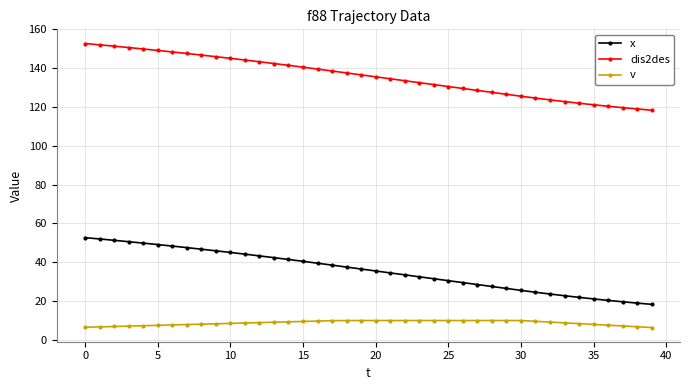

True or false: dis2des and v cross at least once.

False